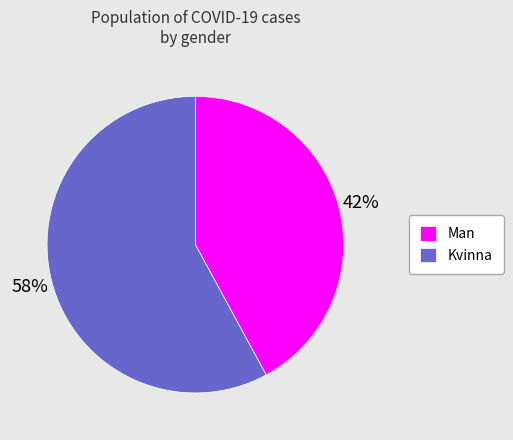

Combined, do Kvinna and Man account for over 50%?

Yes